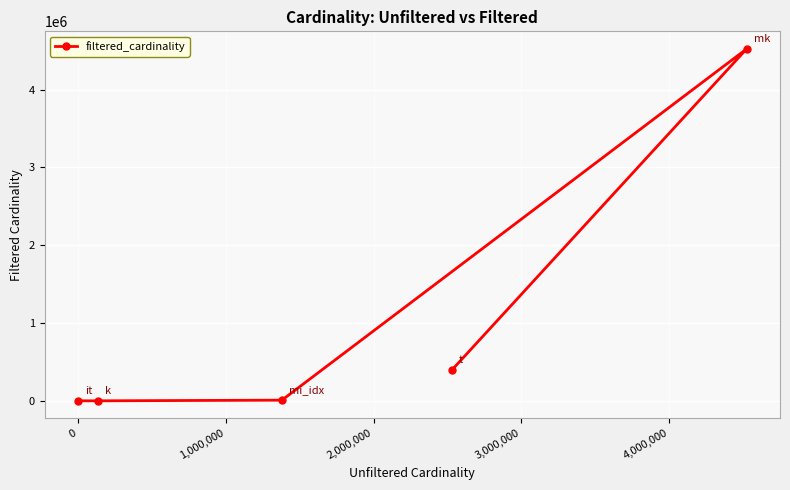

True or false: there are more than 1 points higher than both neighbors.

False